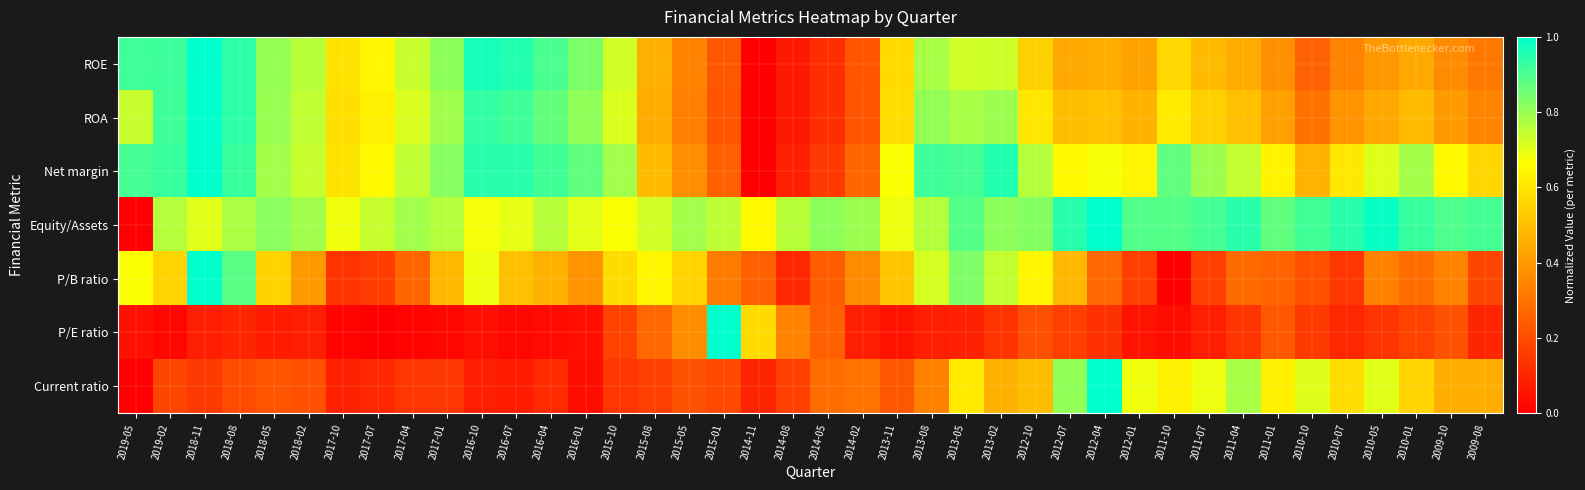

Between 2014-05 and 2012-01, which series saw the biggest shift?

Net margin